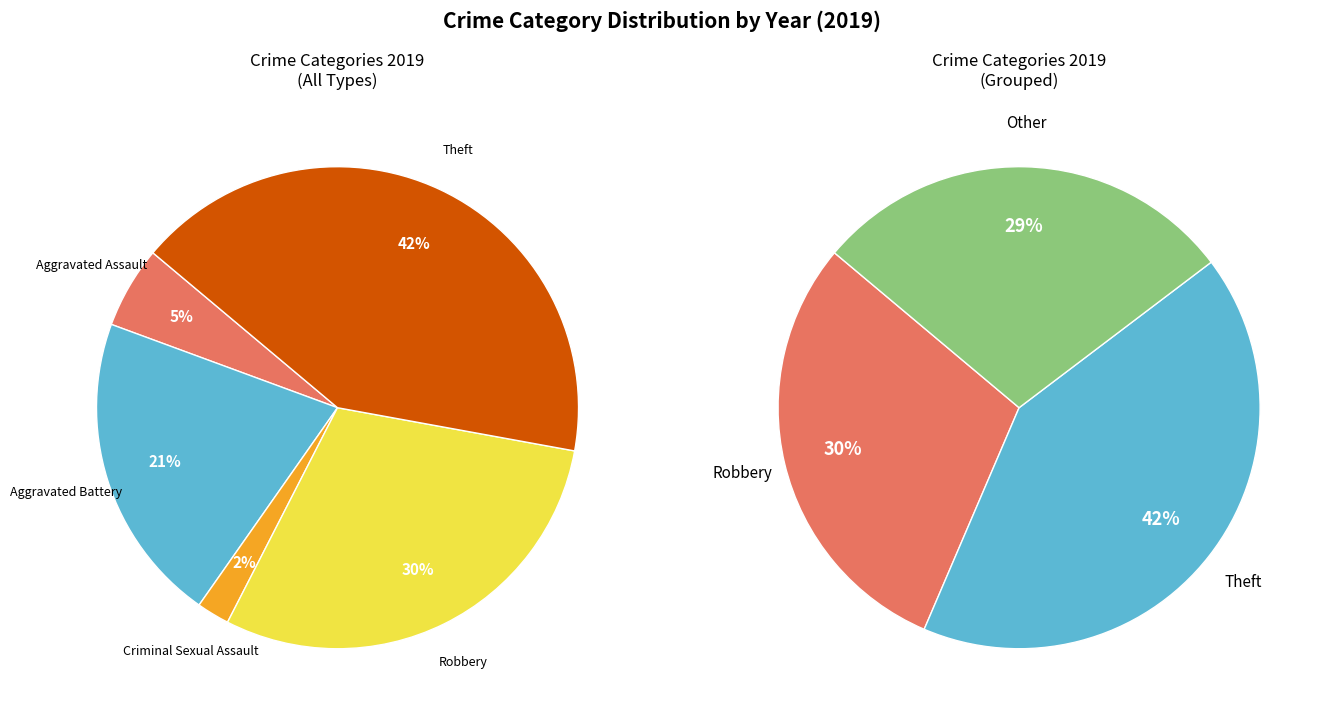

Does any single category account for the majority?

No